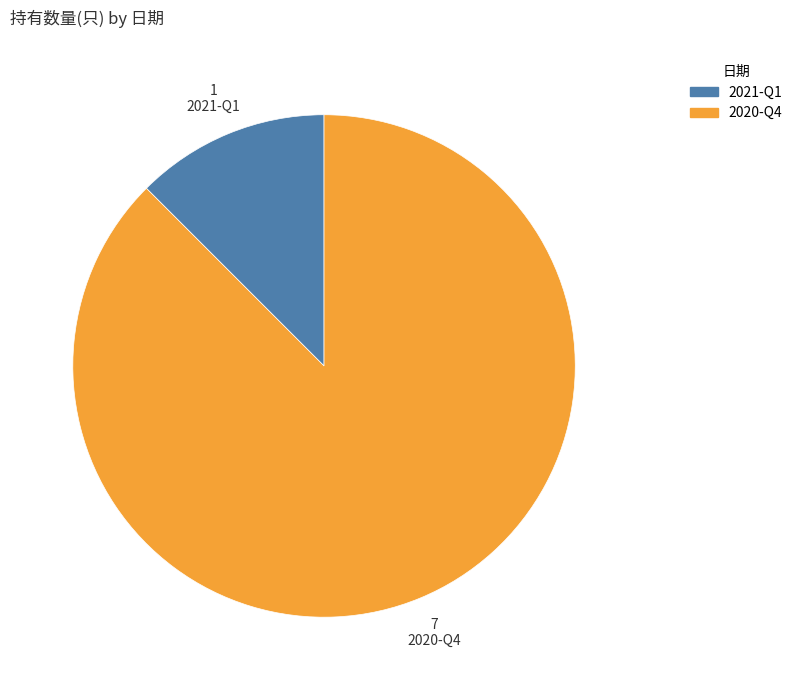

Which slice represents more than half of the pie?

2020-Q4